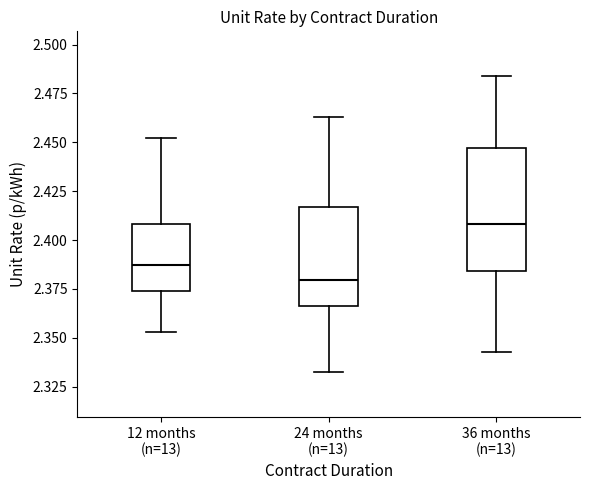

Reading left to right, transcribe this box plot: for each box, give where its median line is, the range the box spans, and where its two whiskers end, as read against the y-axis. The values are not printed on the chart, so give them approximately, as read against the axis.

12 months (n=13): median 2.385, box 2.375 to 2.410, whiskers 2.355 to 2.450
24 months (n=13): median 2.380, box 2.365 to 2.415, whiskers 2.330 to 2.465
36 months (n=13): median 2.410, box 2.385 to 2.445, whiskers 2.345 to 2.485